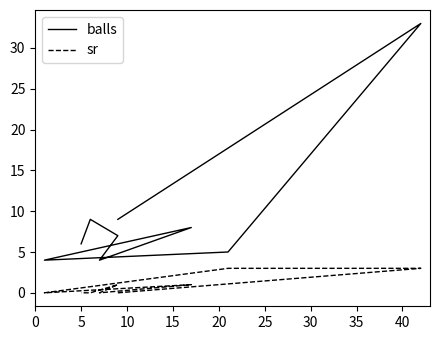

True or false: balls and sr intersect in this chart.

False